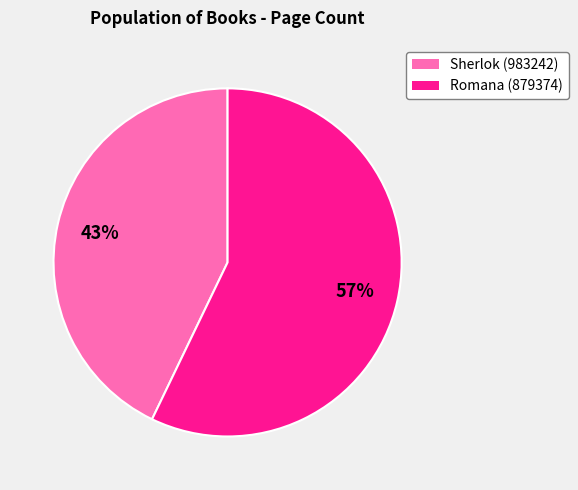

Does any single category account for the majority?

Yes